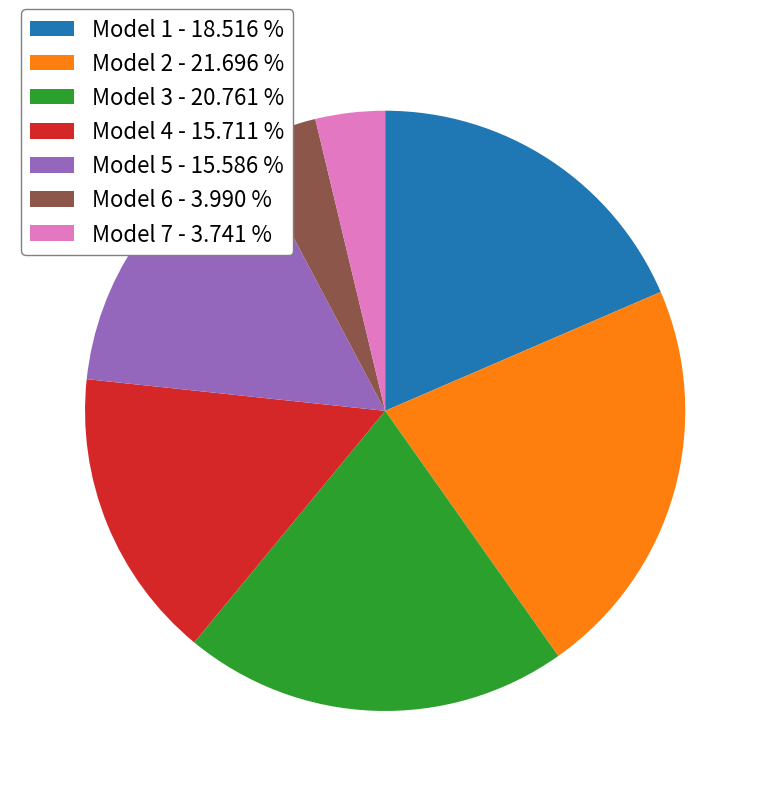

Which has a higher value, Model 3 - 20.761 % or Model 5 - 15.586 %?

Model 3 - 20.761 %